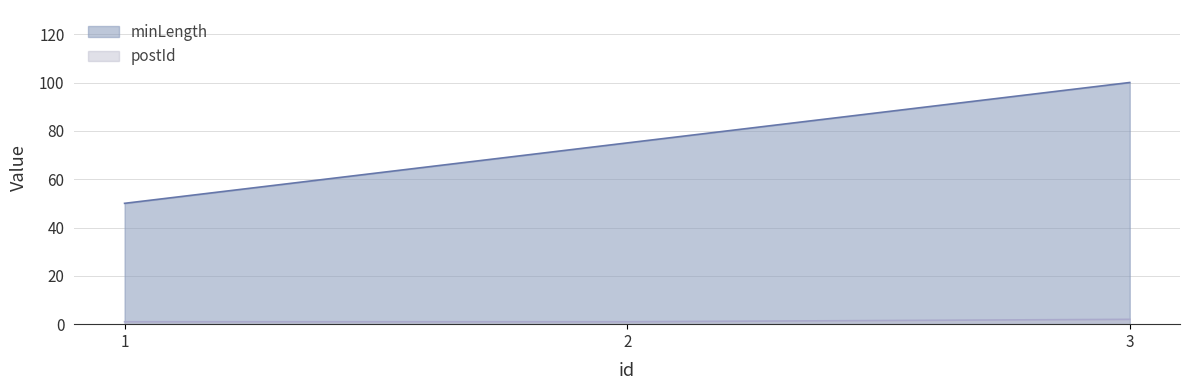

The minLength series shows 75 at 2. True or false?

True